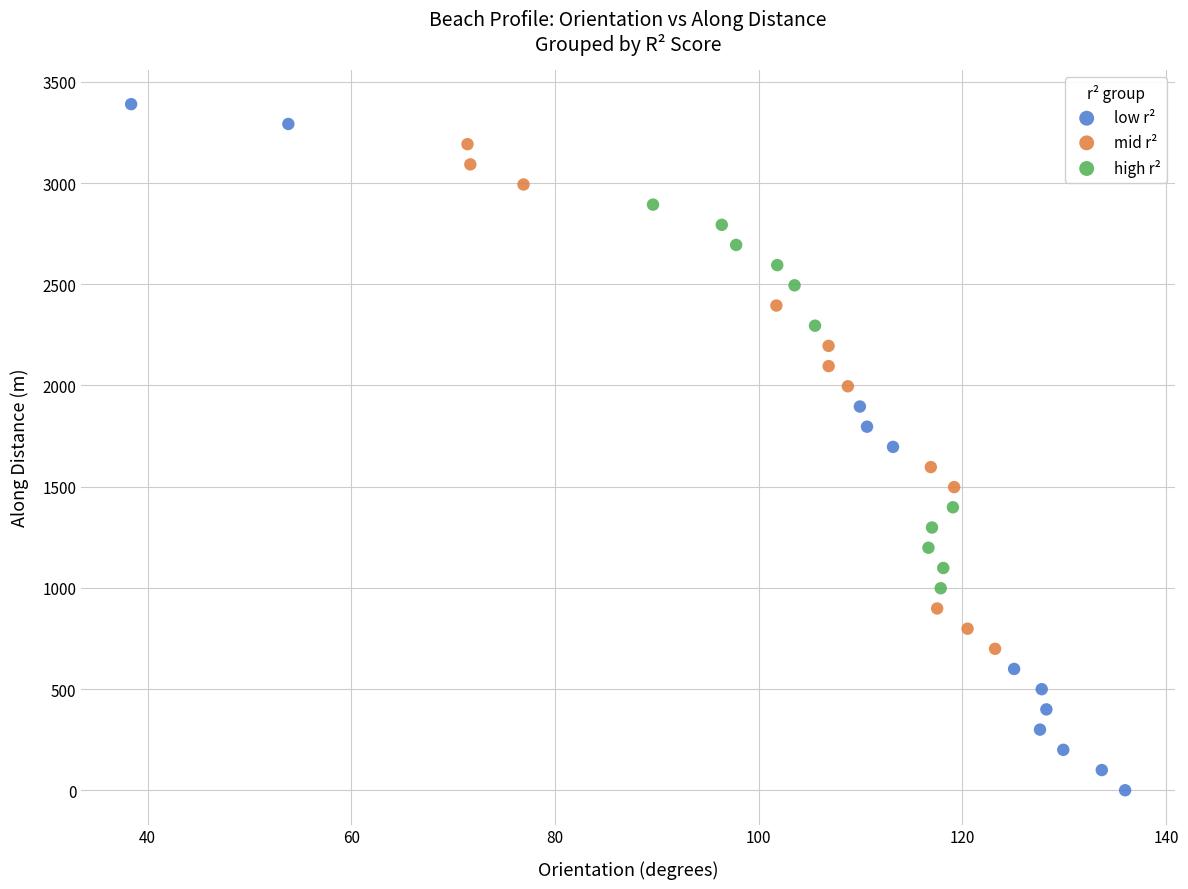

Which series has the widest spread of Y values?

low r²